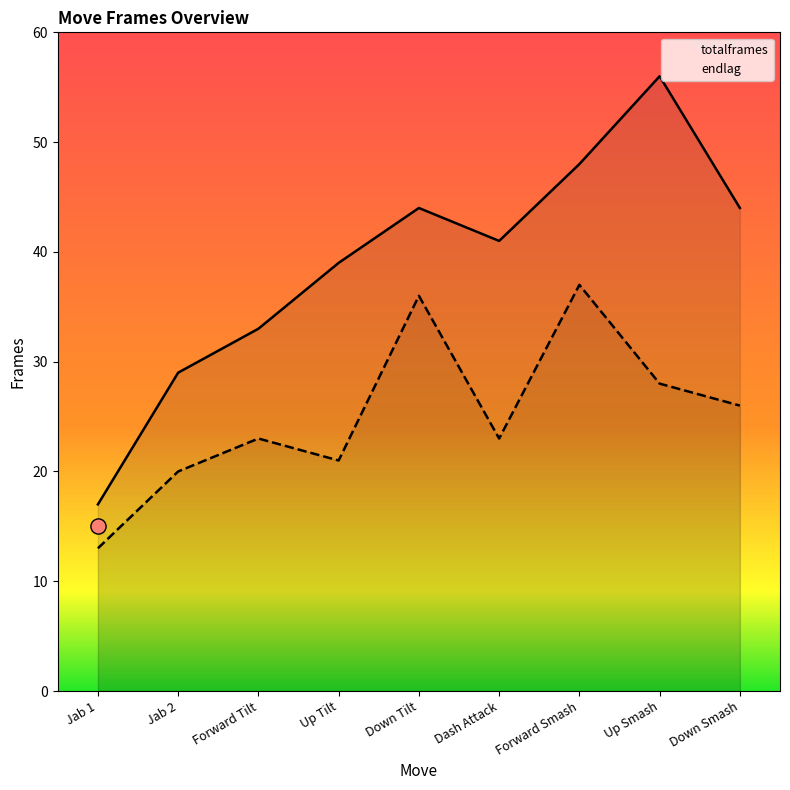

What is the total value across all series at Up Smash?

84